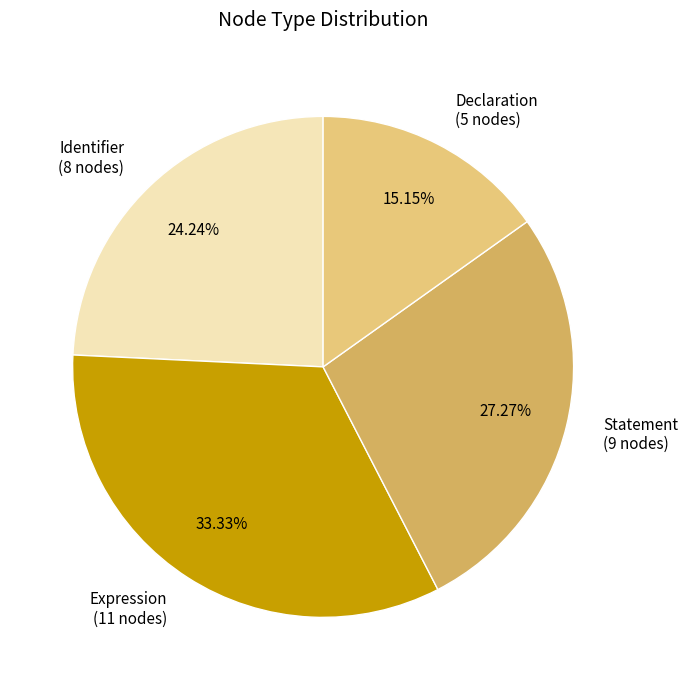

Does any single category account for the majority?

No